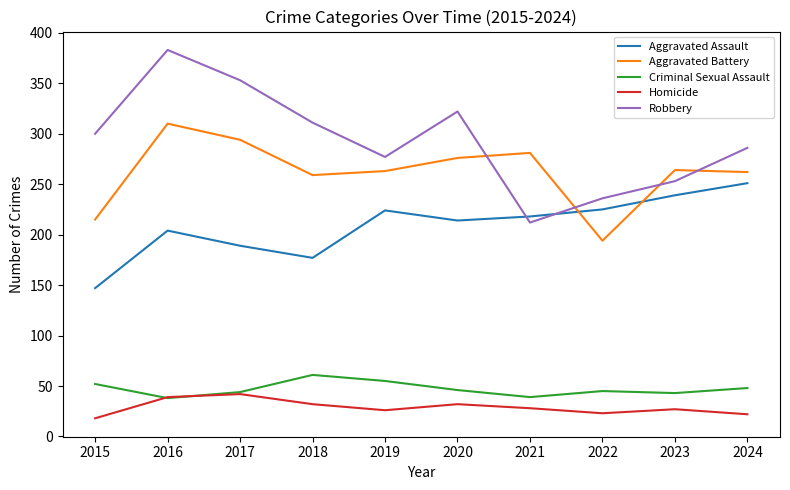

Is this an area chart (filled region under the line)?

No